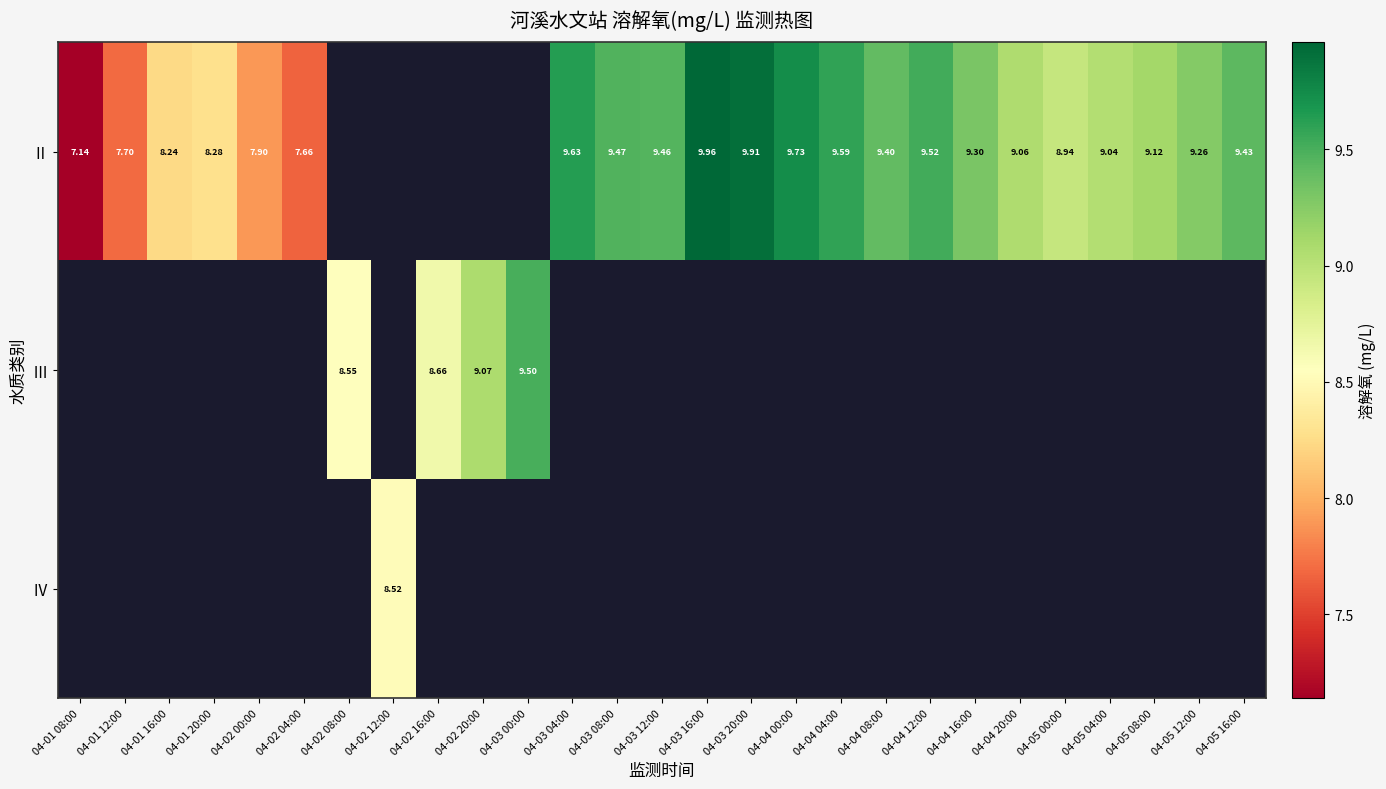

How many values in the Ⅱ series exceed 9?

15